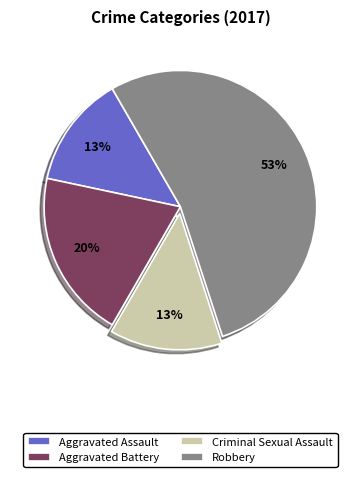

To the nearest percent, what is the difference between the Aggravated Assault and Aggravated Battery slice percentages?

7%